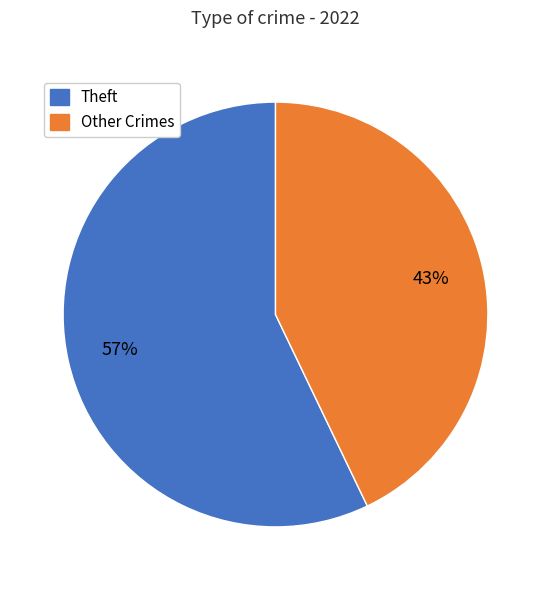

Is there a majority slice in this chart?

Yes